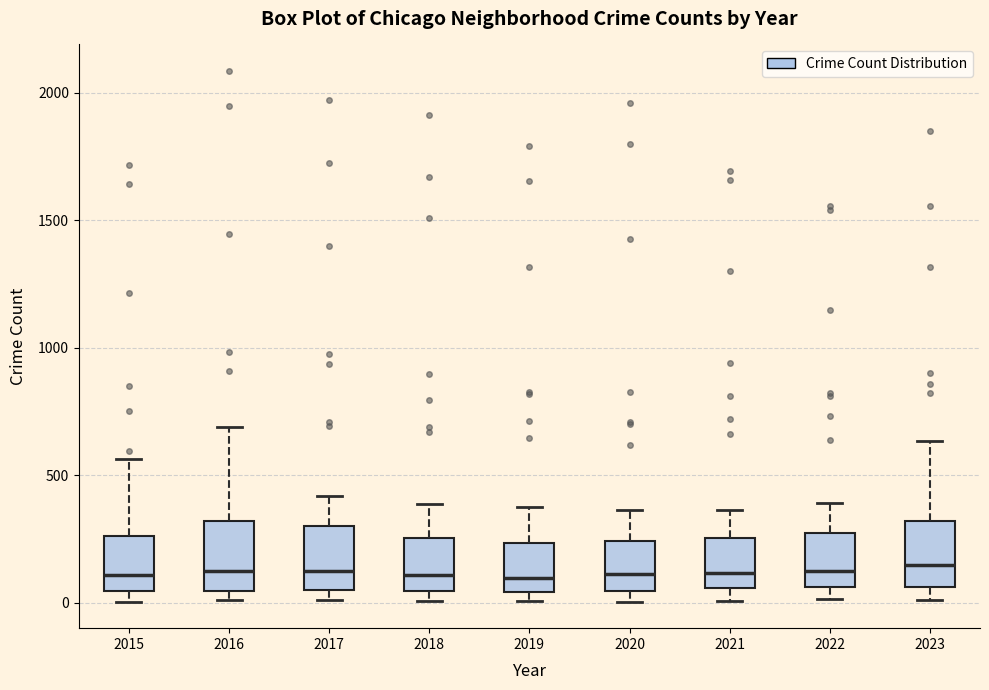

Reading left to right, read every box against the y-axis: the position of its median line, the range the box covers, and the ends of its whiskers. The values are not printed on the chart, so give them approximately, as read against the axis.

2015: median 100, box 50 to 250, whiskers 0 to 550
2016: median 150, box 50 to 300, whiskers 0 to 700
2017: median 100, box 50 to 300, whiskers 0 to 400
2018: median 100, box 50 to 250, whiskers 0 to 400
2019: median 100, box 50 to 250, whiskers 0 to 400
2020: median 100, box 50 to 250, whiskers 0 to 350
2021: median 100, box 50 to 250, whiskers 0 to 350
2022: median 100, box 50 to 250, whiskers 0 to 400
2023: median 150, box 50 to 300, whiskers 0 to 650